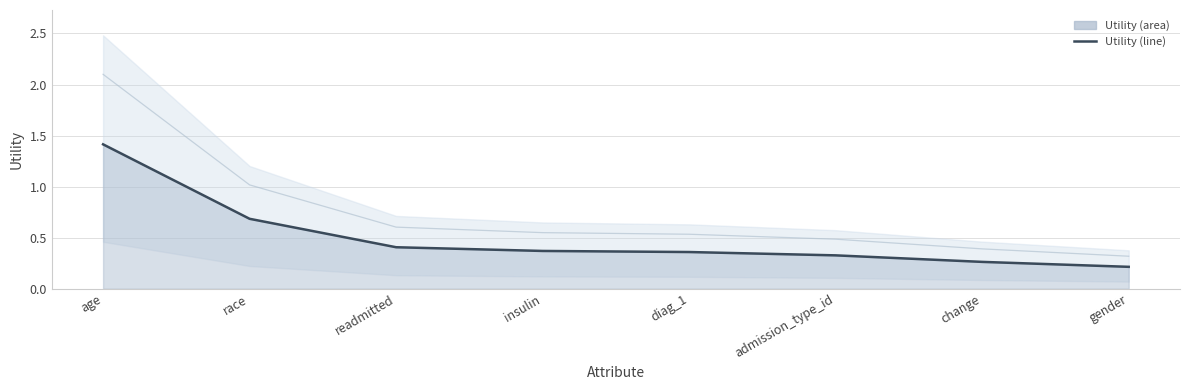

True or false: there are more than 2 points higher than both neighbors.

False